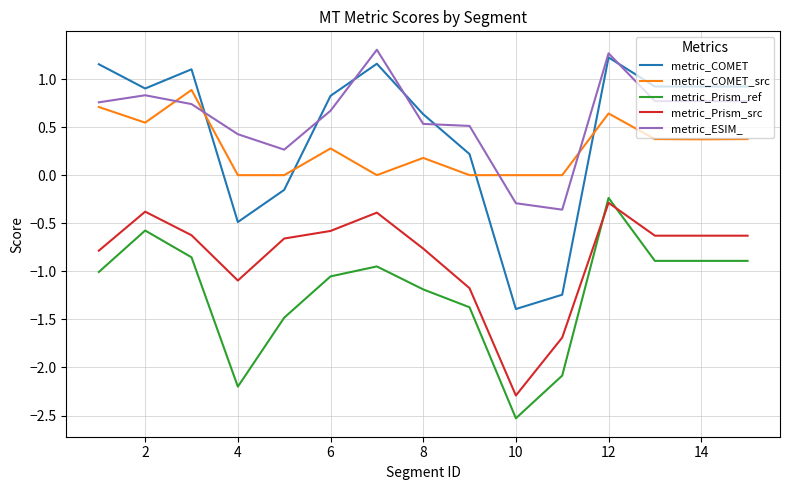

True or false: metric_Prism_ref and metric_COMET cross at least once.

False